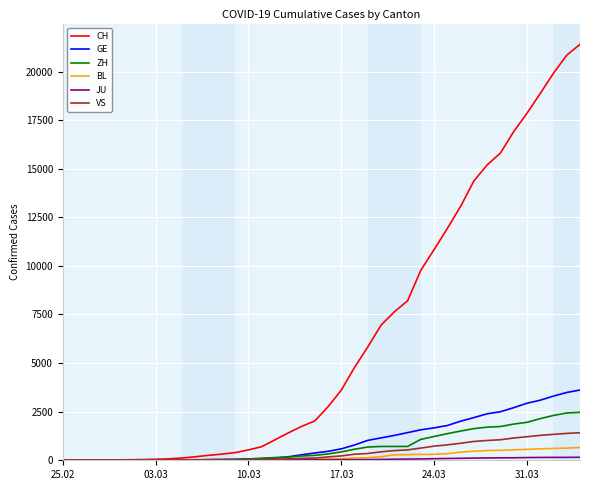

Which series has the largest total across all categories?

CH